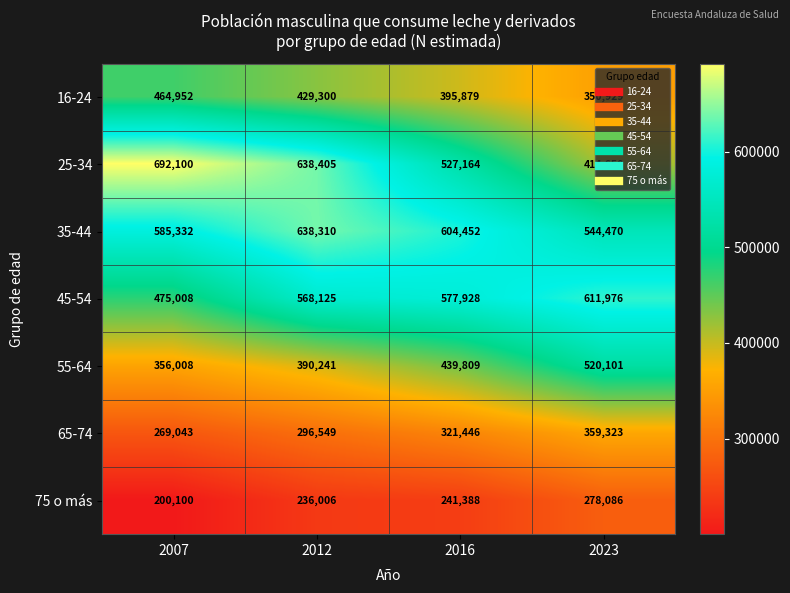

List the labels in order of 45-54 value, largest first.

2023, 2016, 2012, 2007